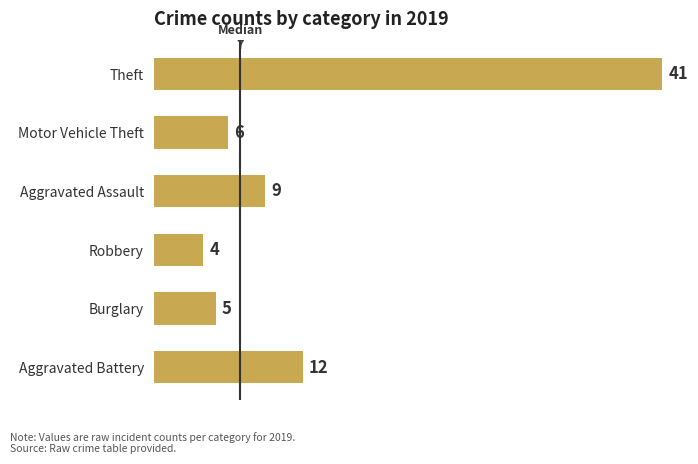

Count the number of data series in this chart.

1